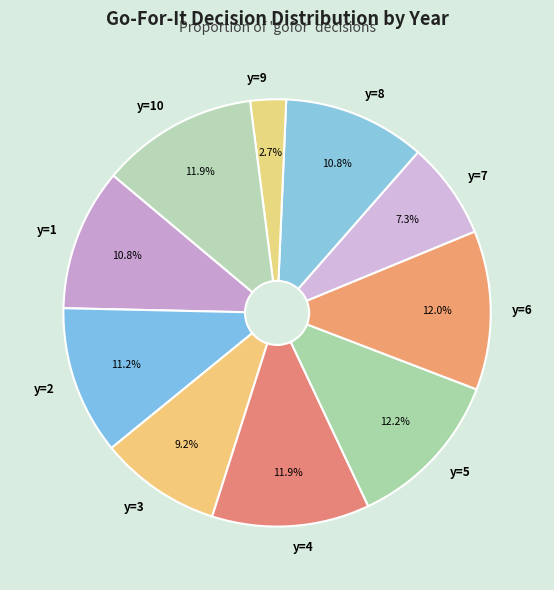

Which slice is the smallest?

y=9